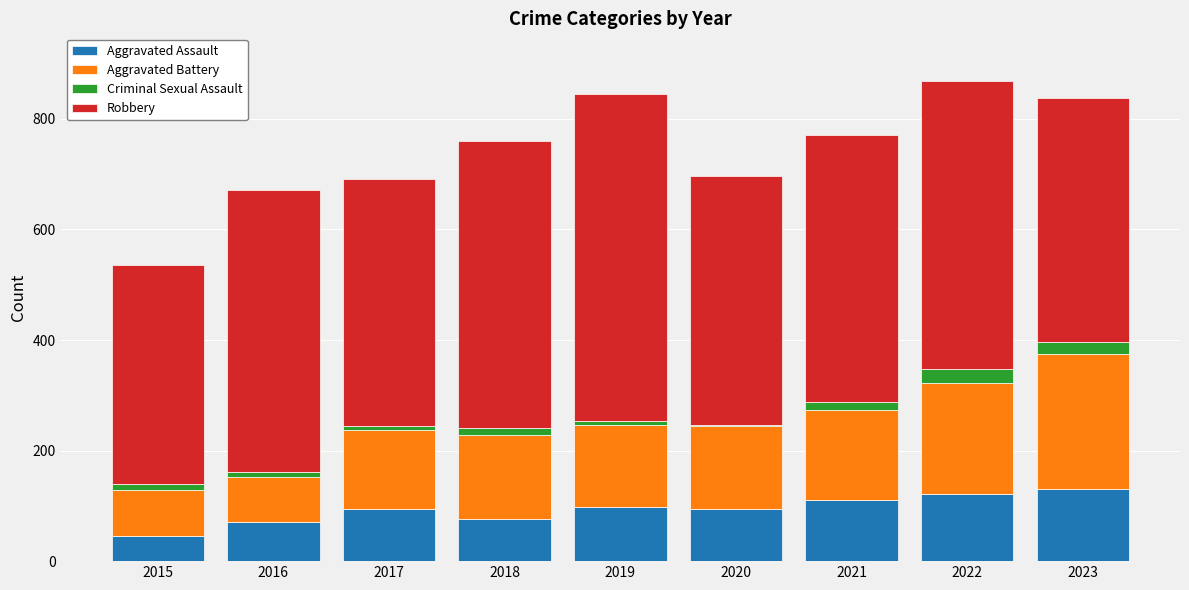

What is the total value across all series at 2022?

868